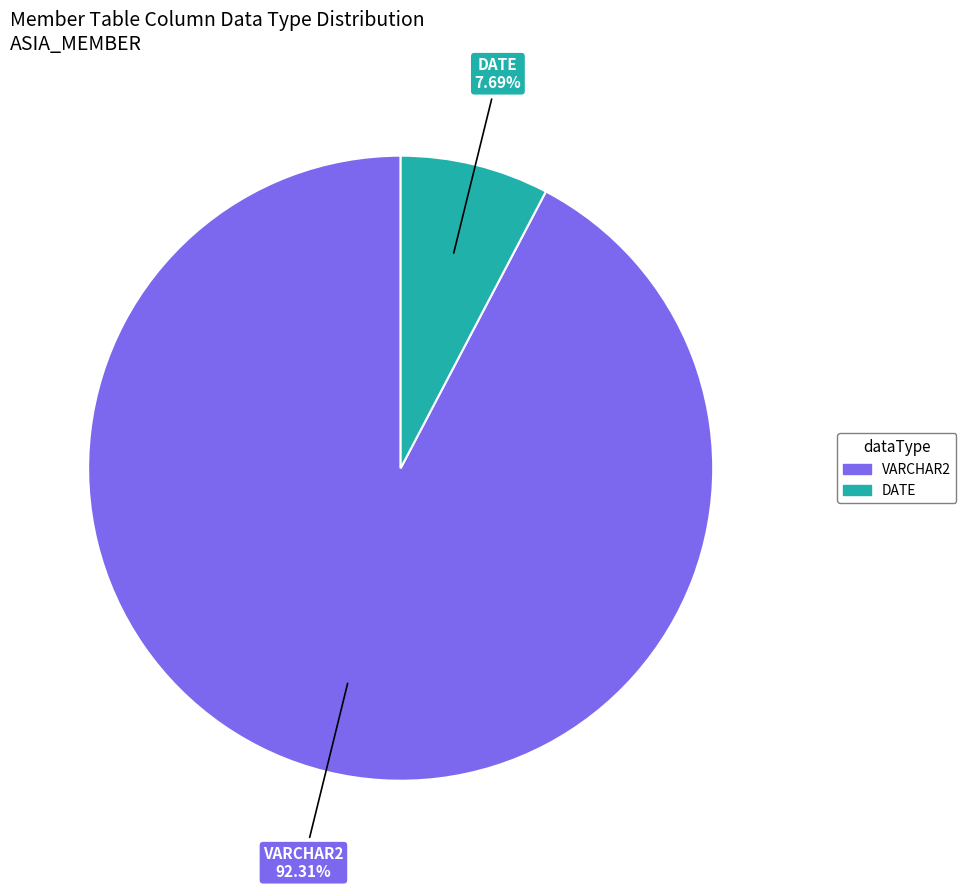

Which has a higher value, VARCHAR2 or DATE?

VARCHAR2